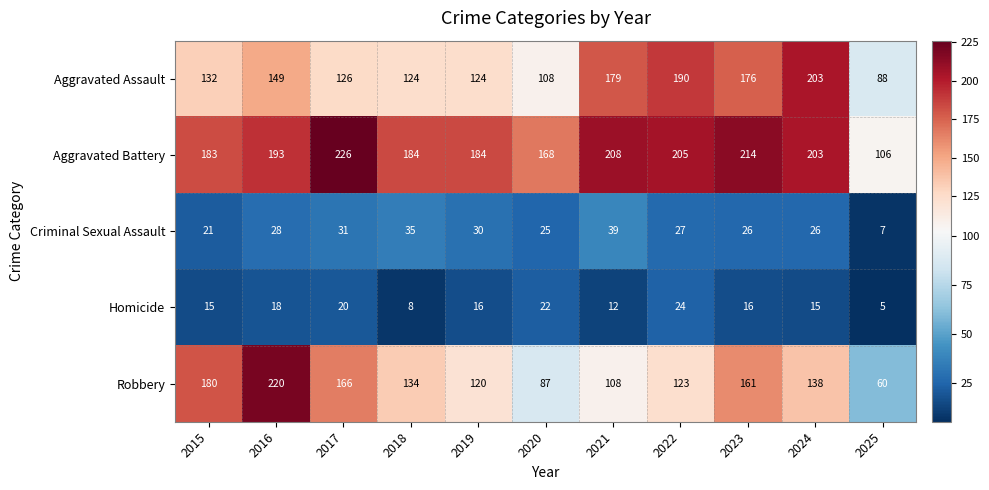

Rank the series at 2016 from lowest to highest value.

Homicide, Criminal Sexual Assault, Aggravated Assault, Aggravated Battery, Robbery